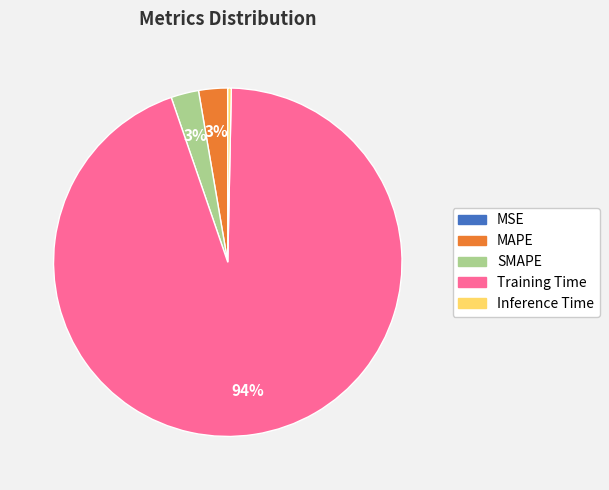

What percentage is the Training Time slice, to the nearest percent?

94%